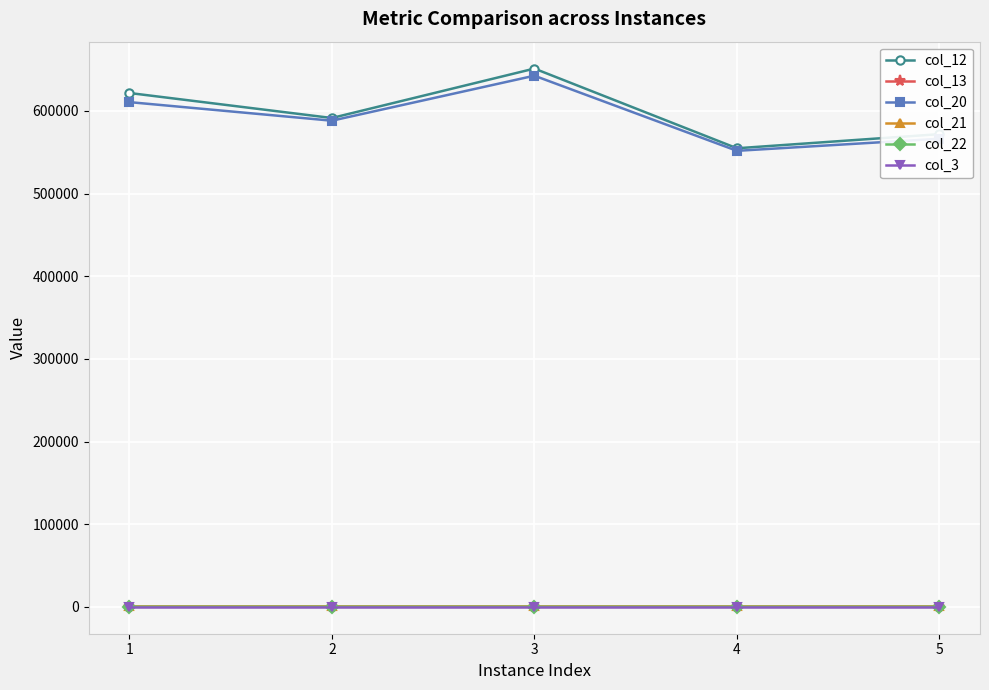

True or false: col_3 and col_20 cross at least once.

False